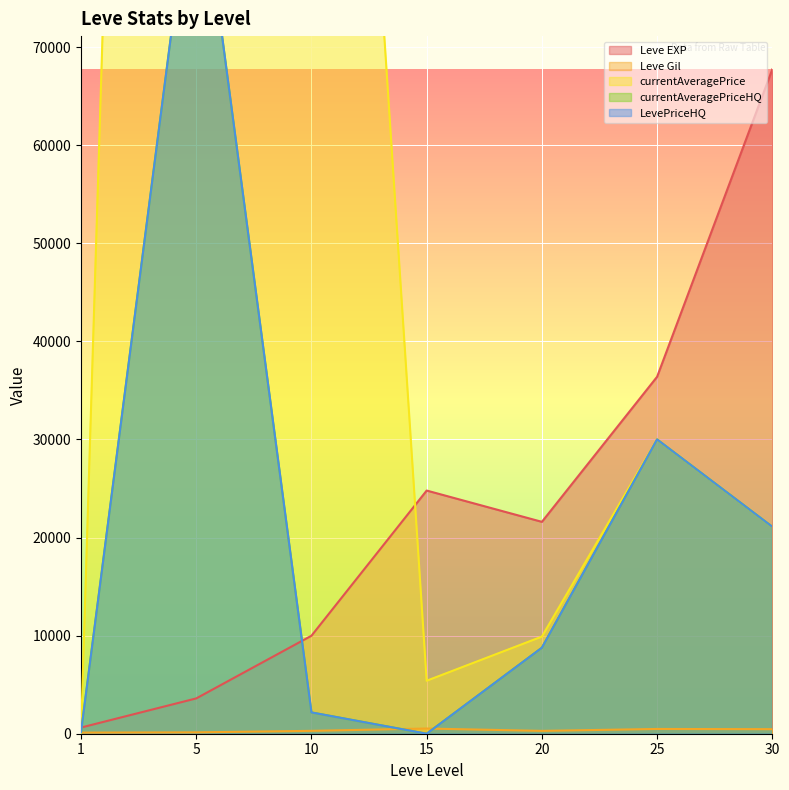

Between which two adjacent categories do currentAveragePriceHQ and currentAveragePrice first intersect?

1 and 5